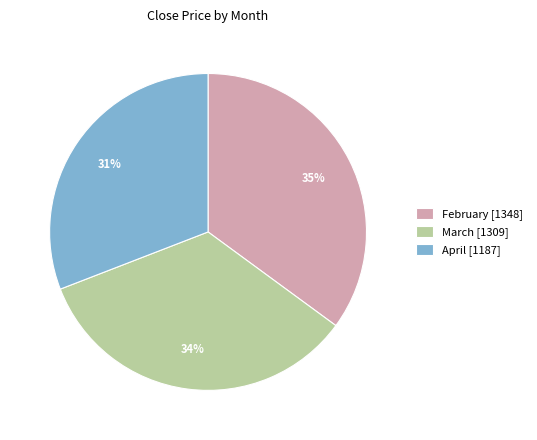

True or false: April [1187] accounts for 21% of the total.

False